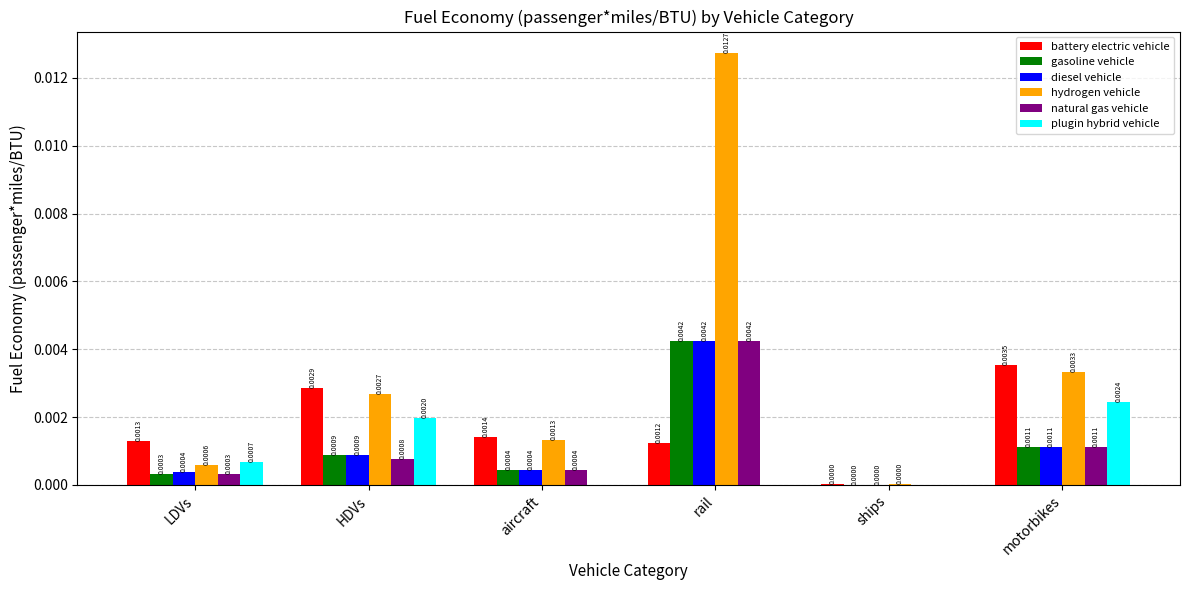

The value of diesel vehicle at motorbikes is 0.0. True or false?

True